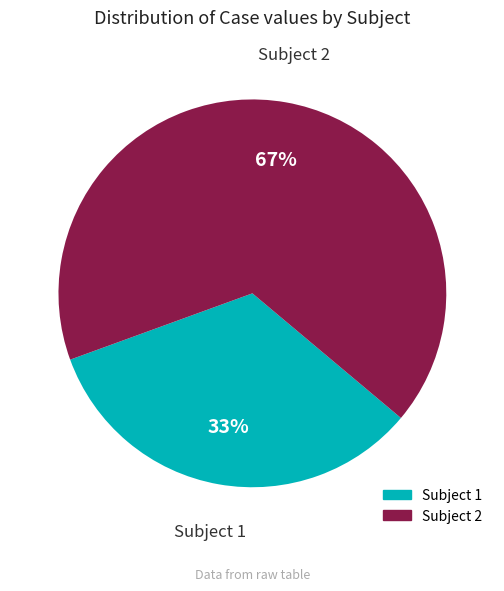

Is there any slice that represents more than half of the pie?

Yes